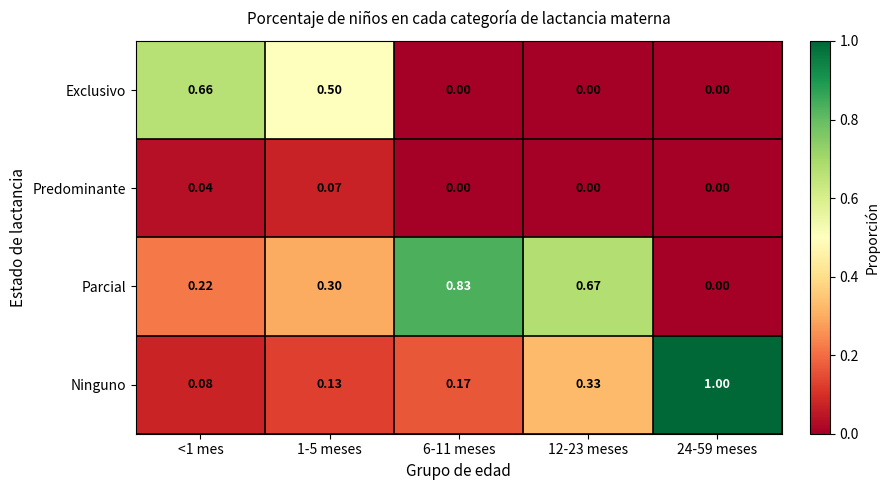

List the series in order of their peak value, highest first.

Ninguno, Parcial, Exclusivo, Predominante